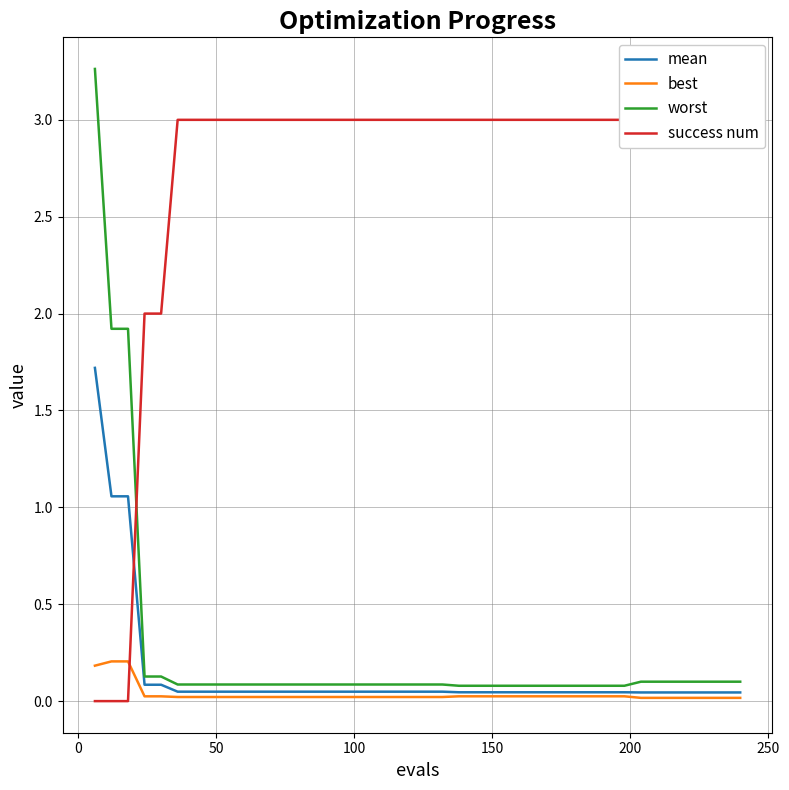

True or false: success num and best cross at least once.

True